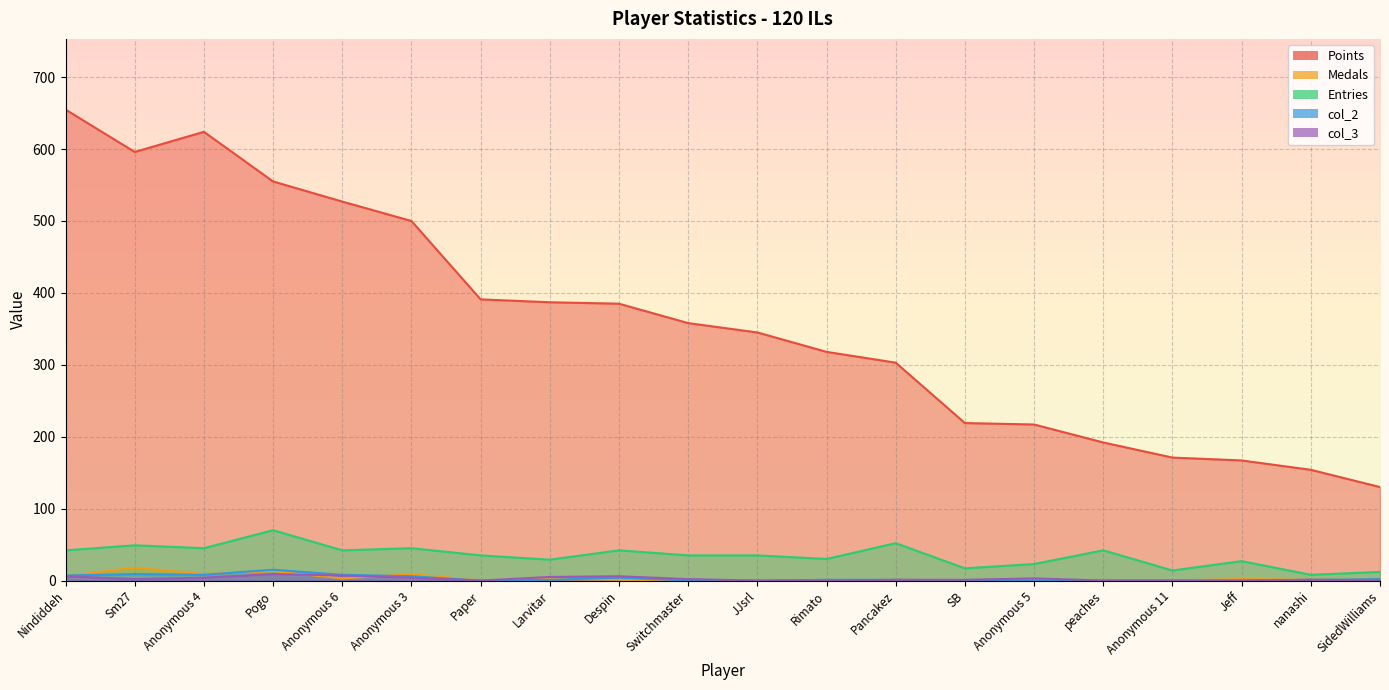

How many values in the Entries series are below 35?

8